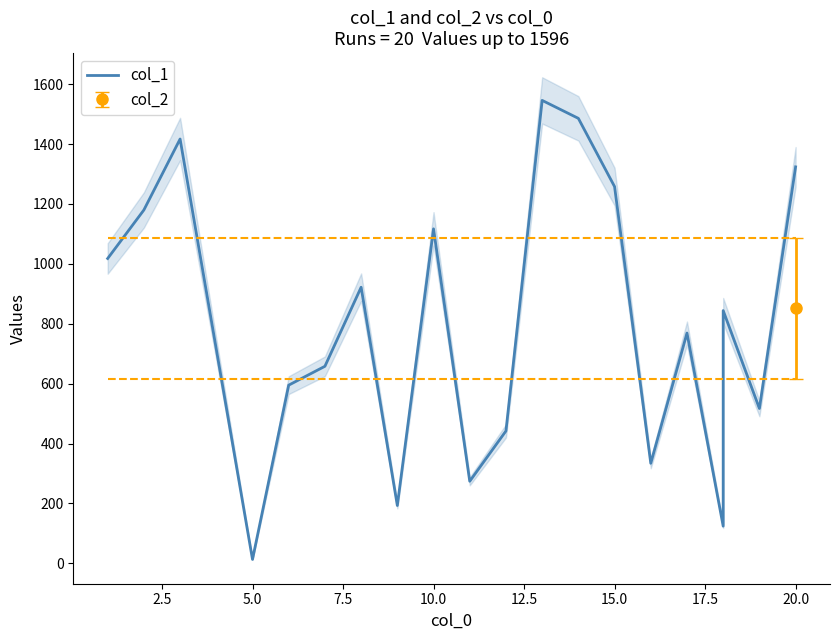

How many data points does each series have?

20